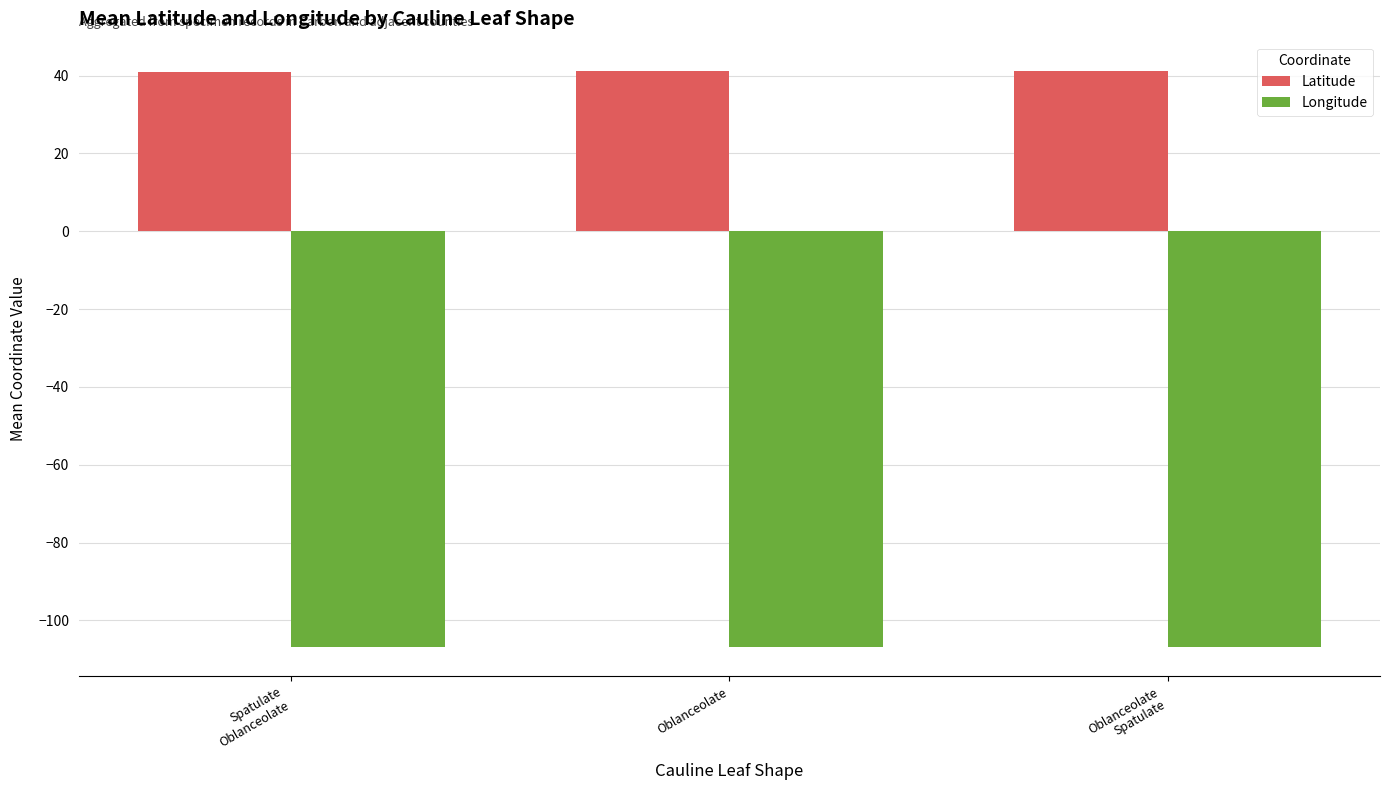

List the series in order of their overall mean, lowest first.

Longitude, Latitude